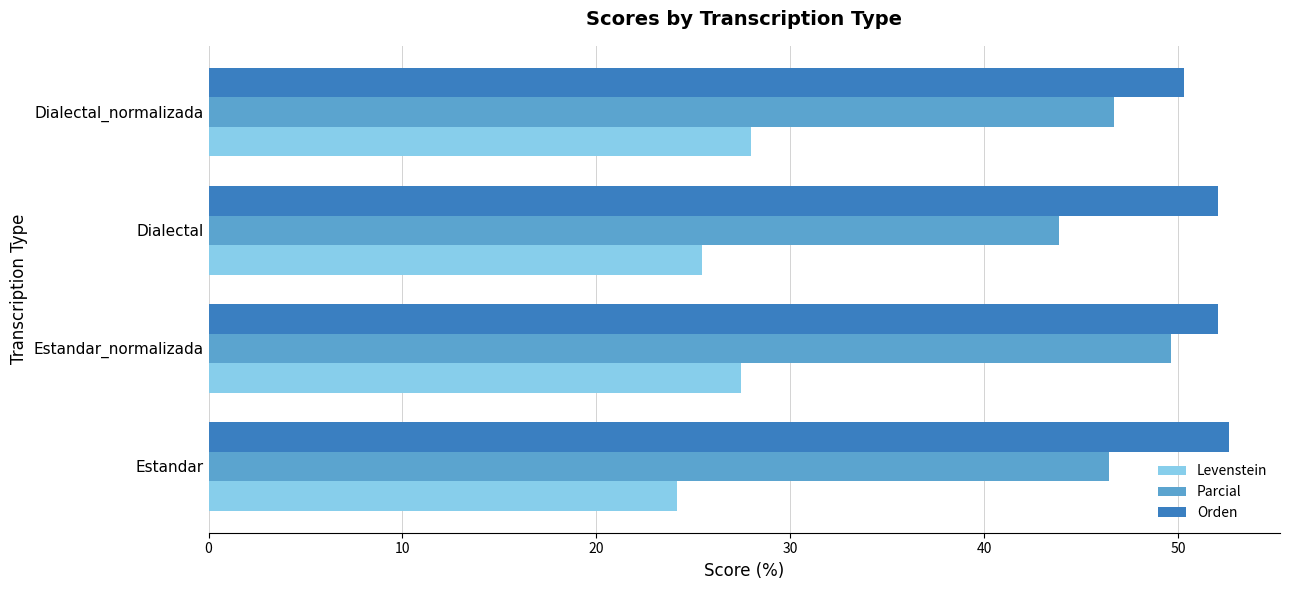

Rank the series by their maximum value, from highest to lowest.

Orden, Parcial, Levenstein